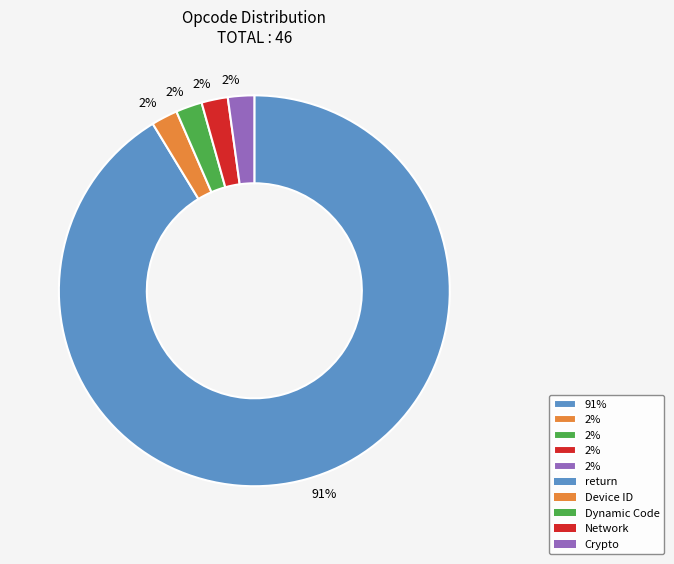

Is there any slice that represents more than half of the pie?

Yes